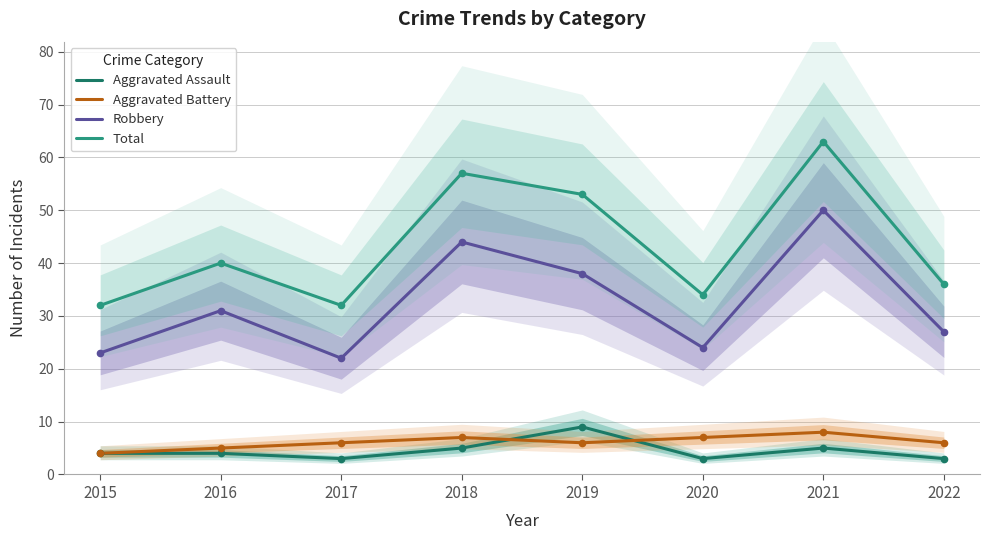

At which label does Aggravated Battery reach its minimum?

2015